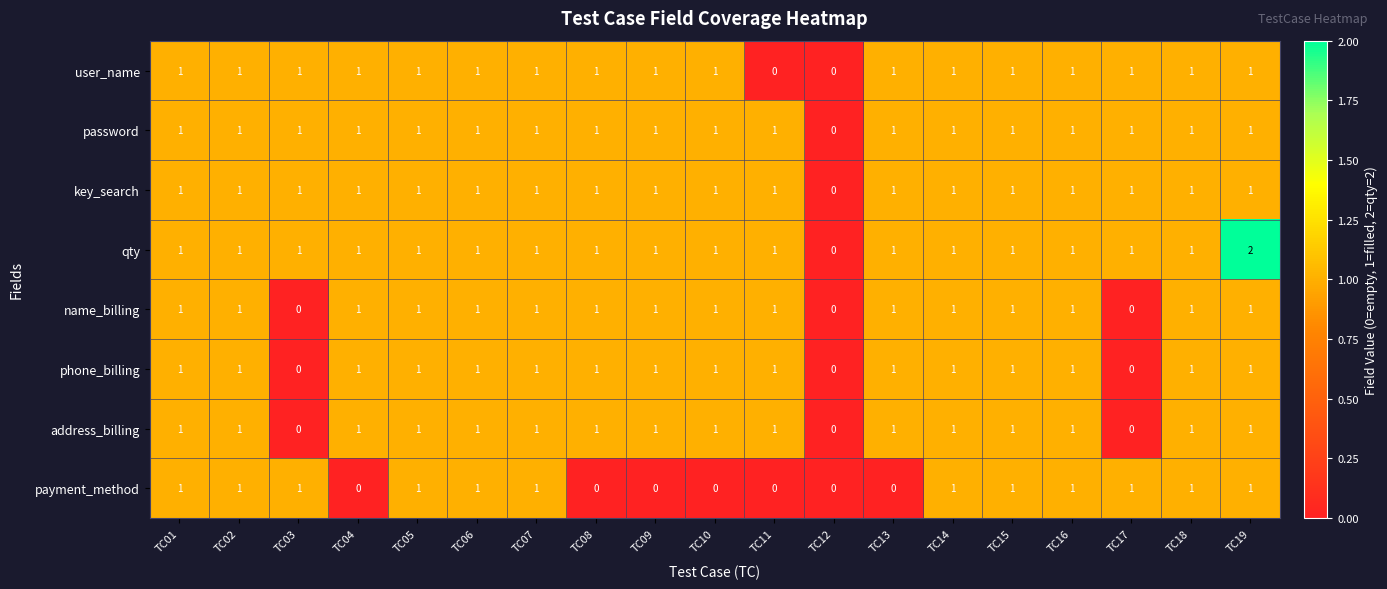

Which series has the largest range (max minus min)?

qty